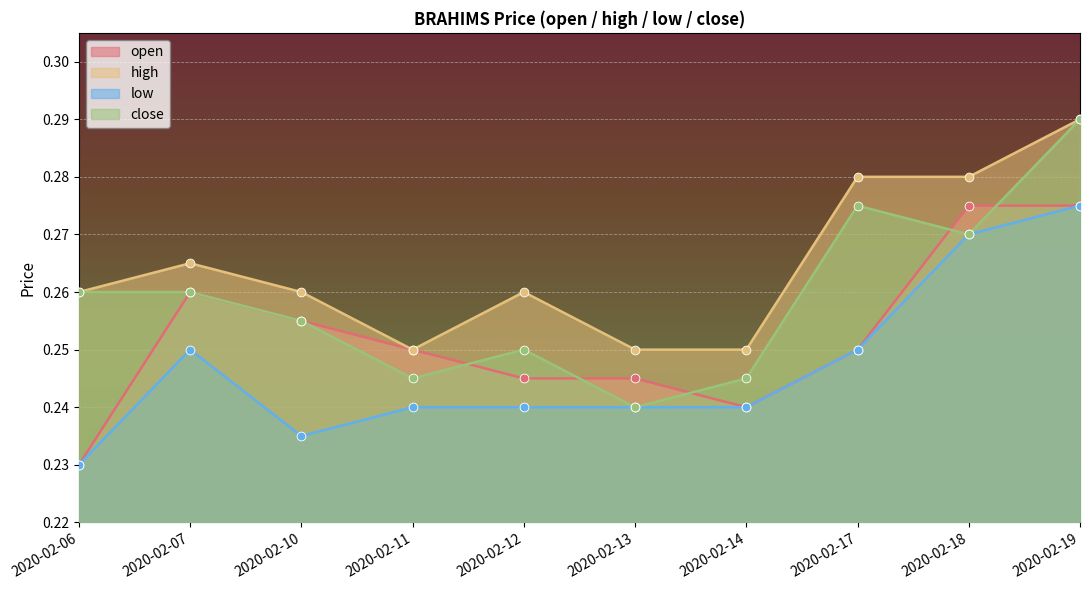

What are all the series names shown in the legend?

open, high, low, close